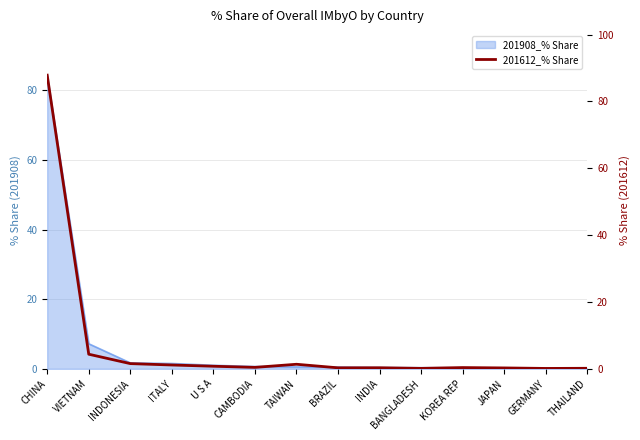

List the labels in order of value, smallest first.

GERMANY, BANGLADESH, THAILAND, JAPAN, BRAZIL, INDIA, KOREA REP, CAMBODIA, U S A, ITALY, TAIWAN, INDONESIA, VIETNAM, CHINA